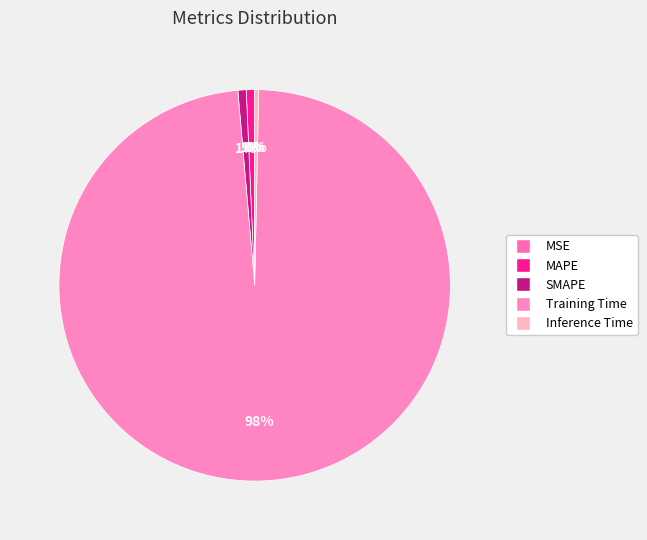

Is Training Time the majority of the pie?

Yes